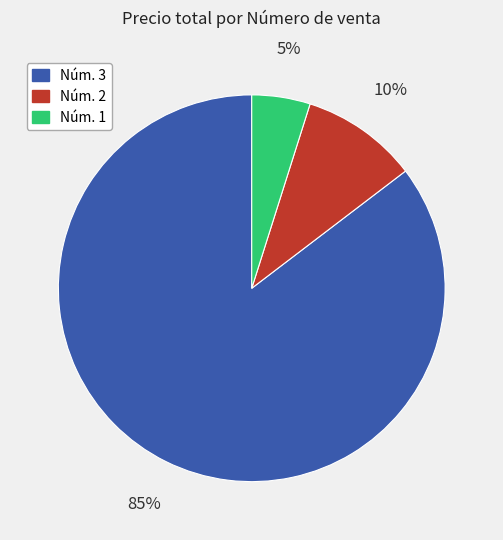

Is there any slice that represents more than half of the pie?

Yes